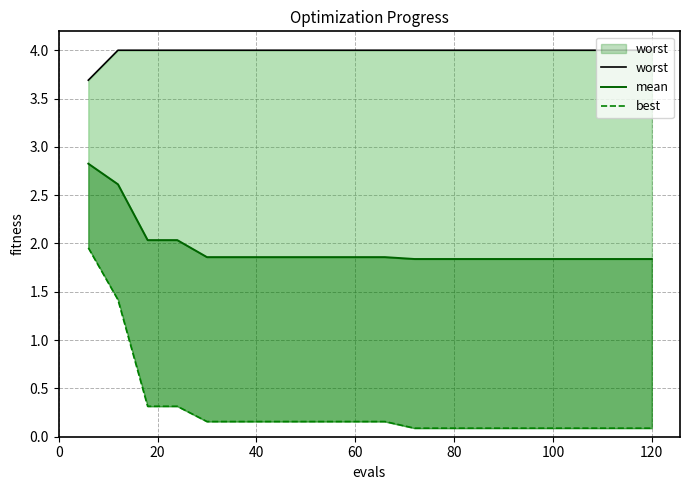

What are all the series names shown in the legend?

worst, mean, best